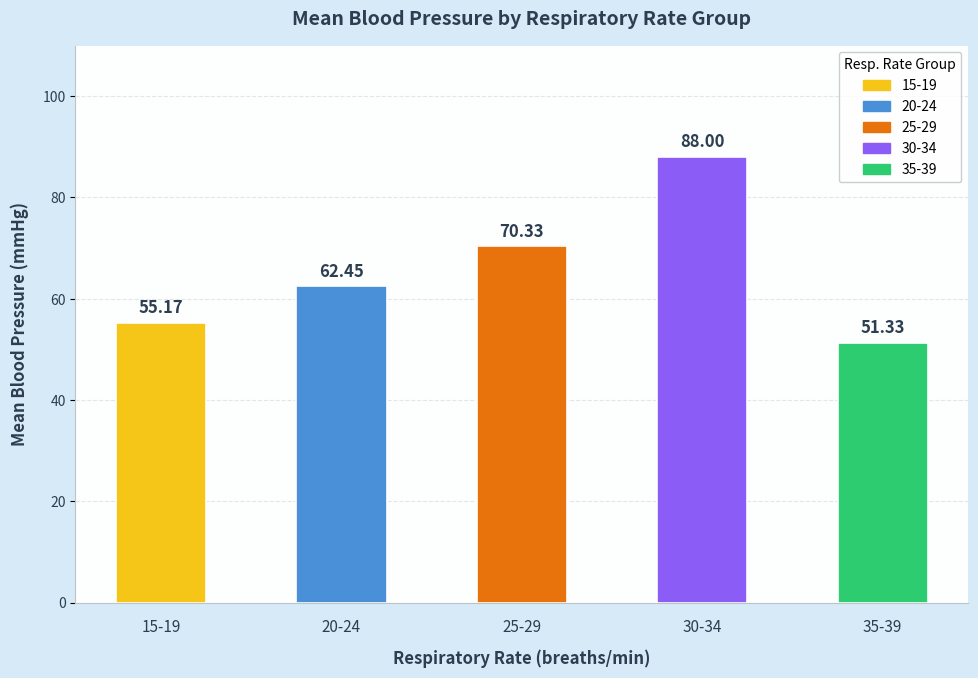

What is the change in value from 20-24 to 35-39?

-11.1